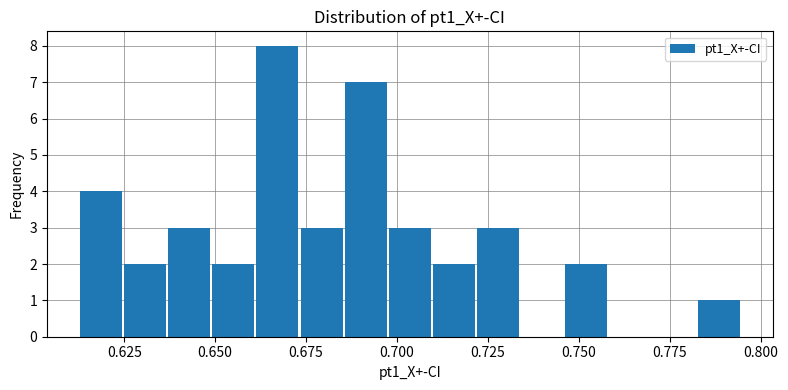

Around what value on the x-axis is the tallest bar? Give the approximate position of its centre, as read against the axis.

0.665